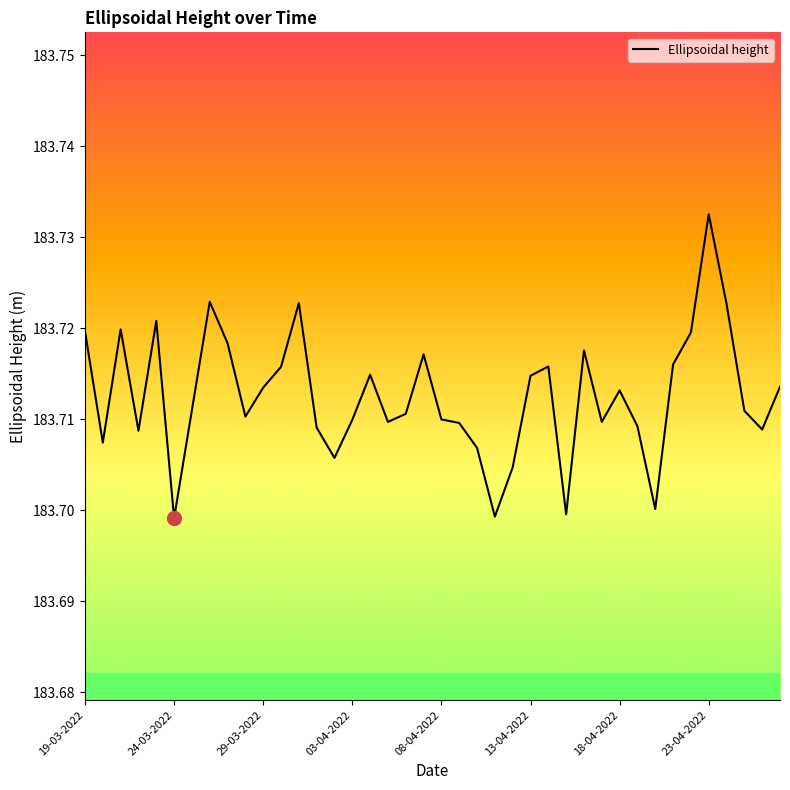

Count the number of data series in this chart.

1